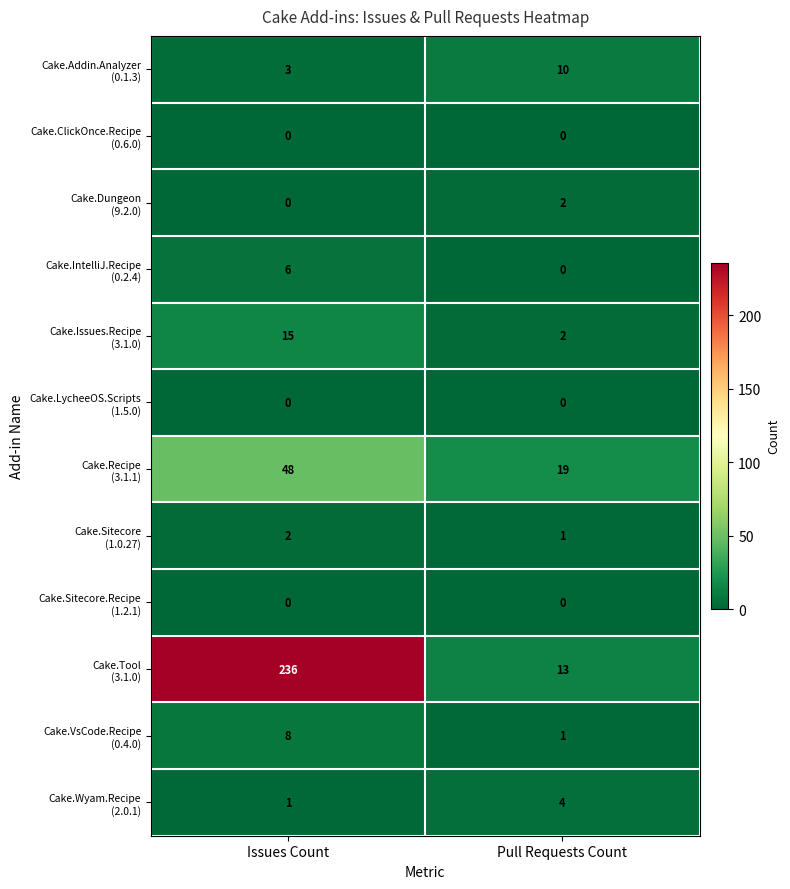

At which category is the sum across all series the highest?

Issues Count